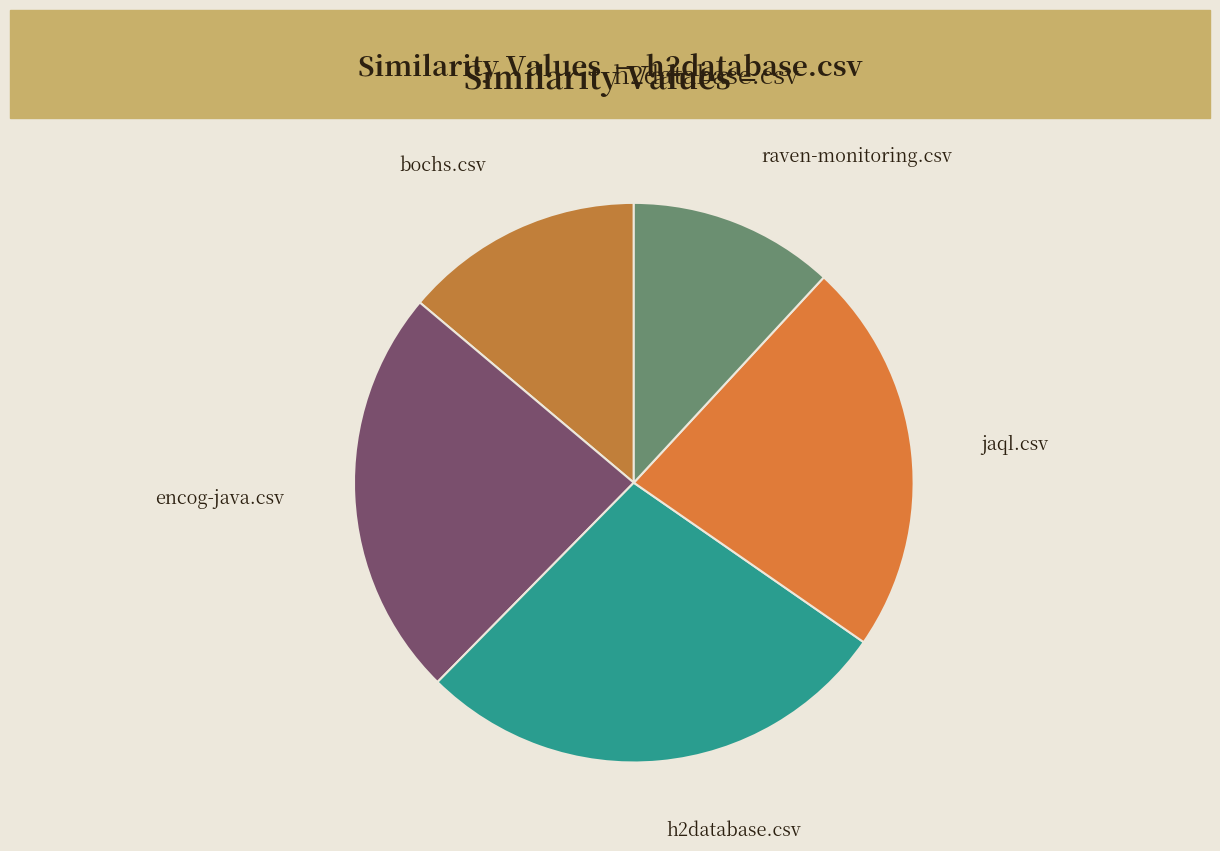

Does any single category account for the majority?

No